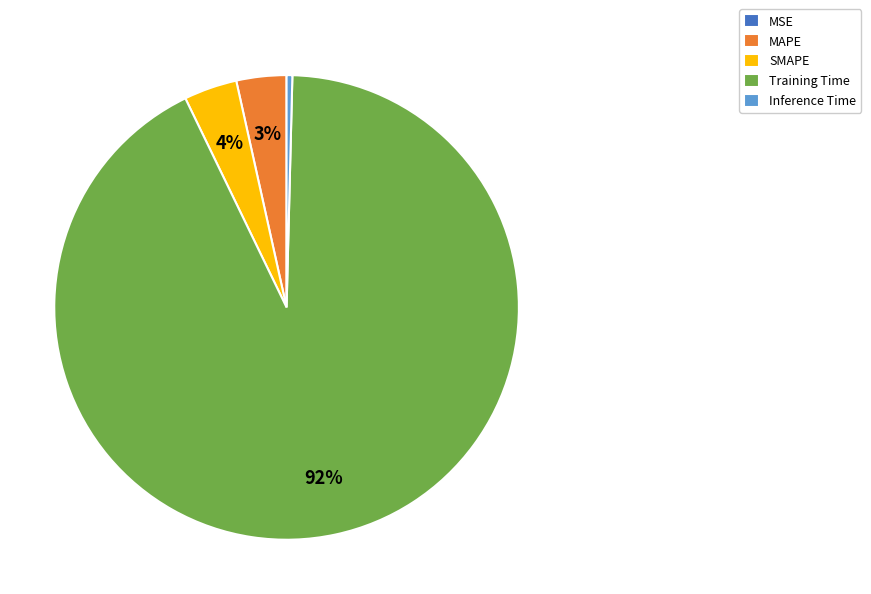

Combined, do SMAPE and MAPE account for over 50%?

No